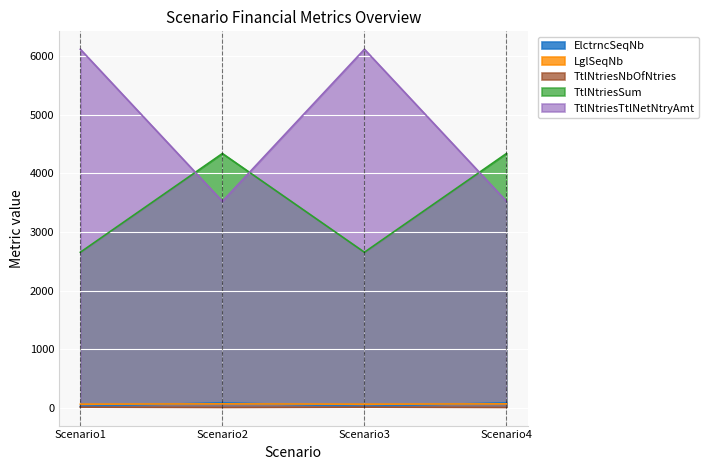

Count the number of categories in the chart.

4